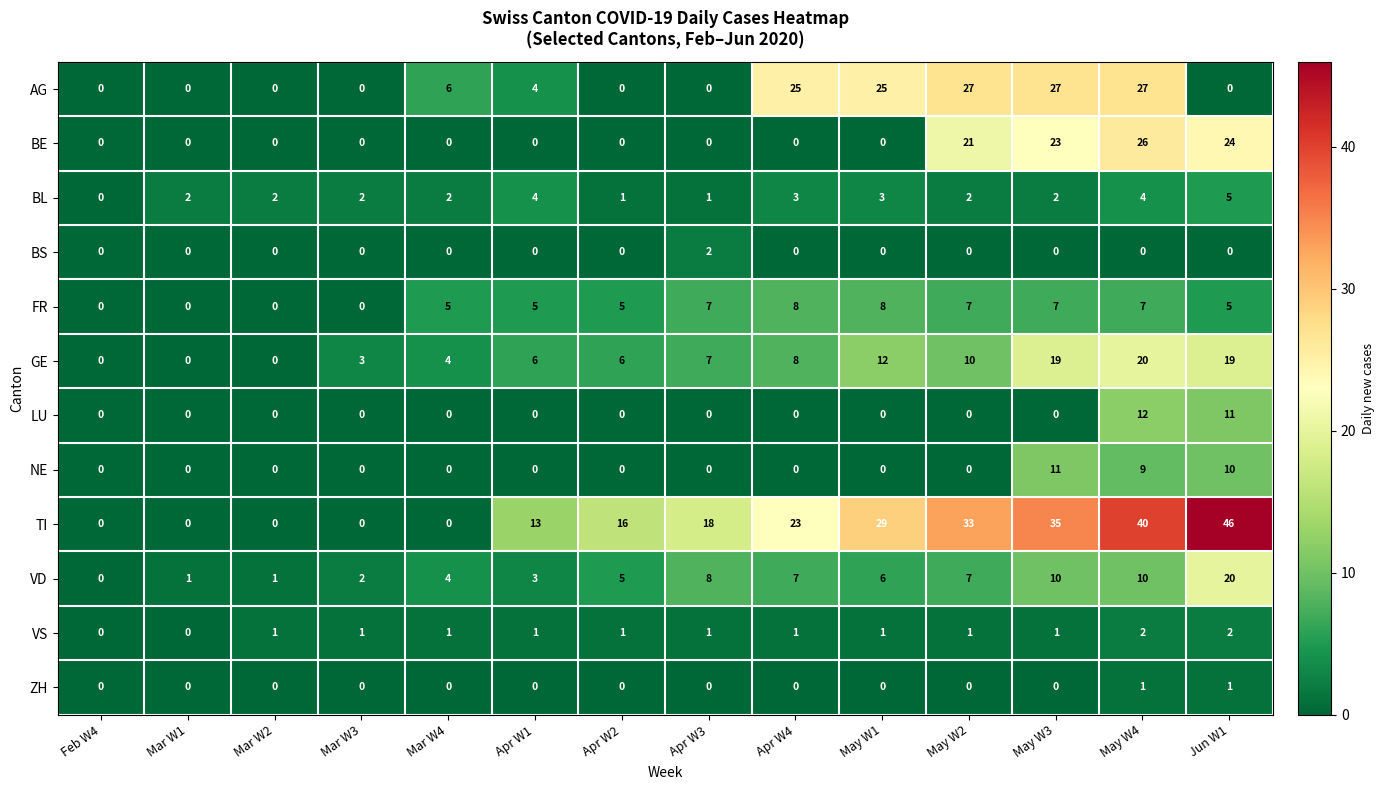

What is the difference between the highest and lowest values at Apr W1?

13